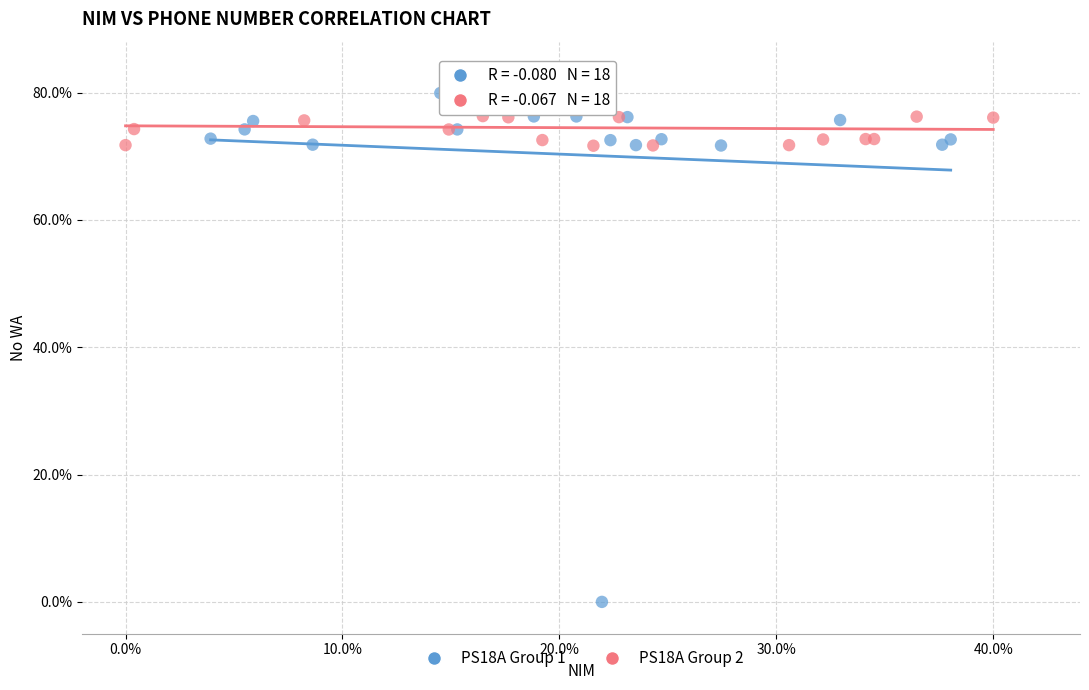

Which series reaches the minimum Y coordinate?

PS18A Group 1